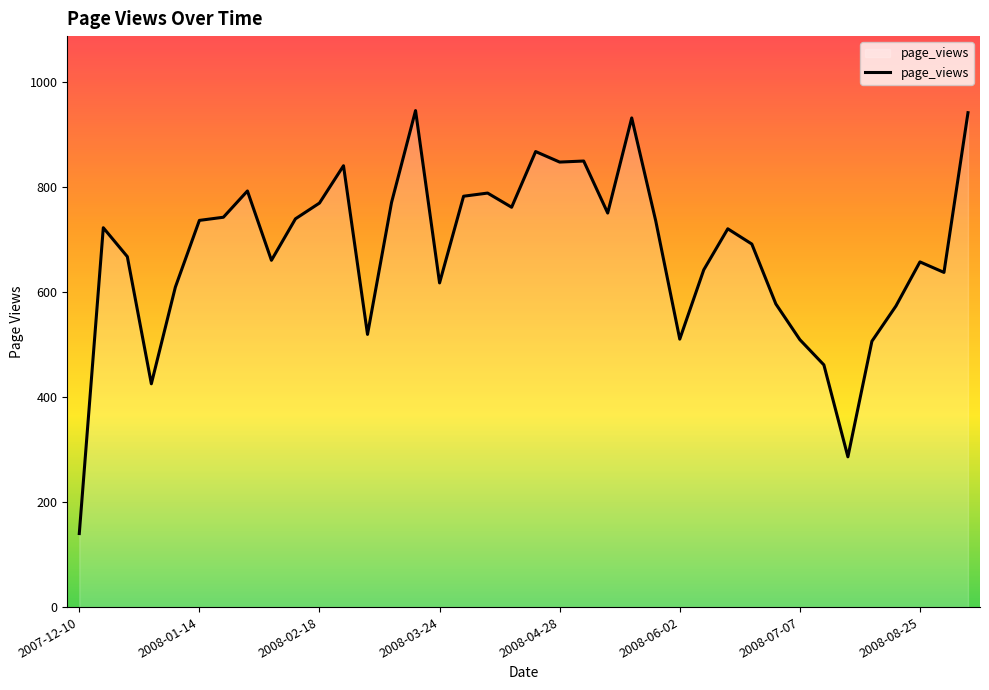

What is the greatest value displayed?

945